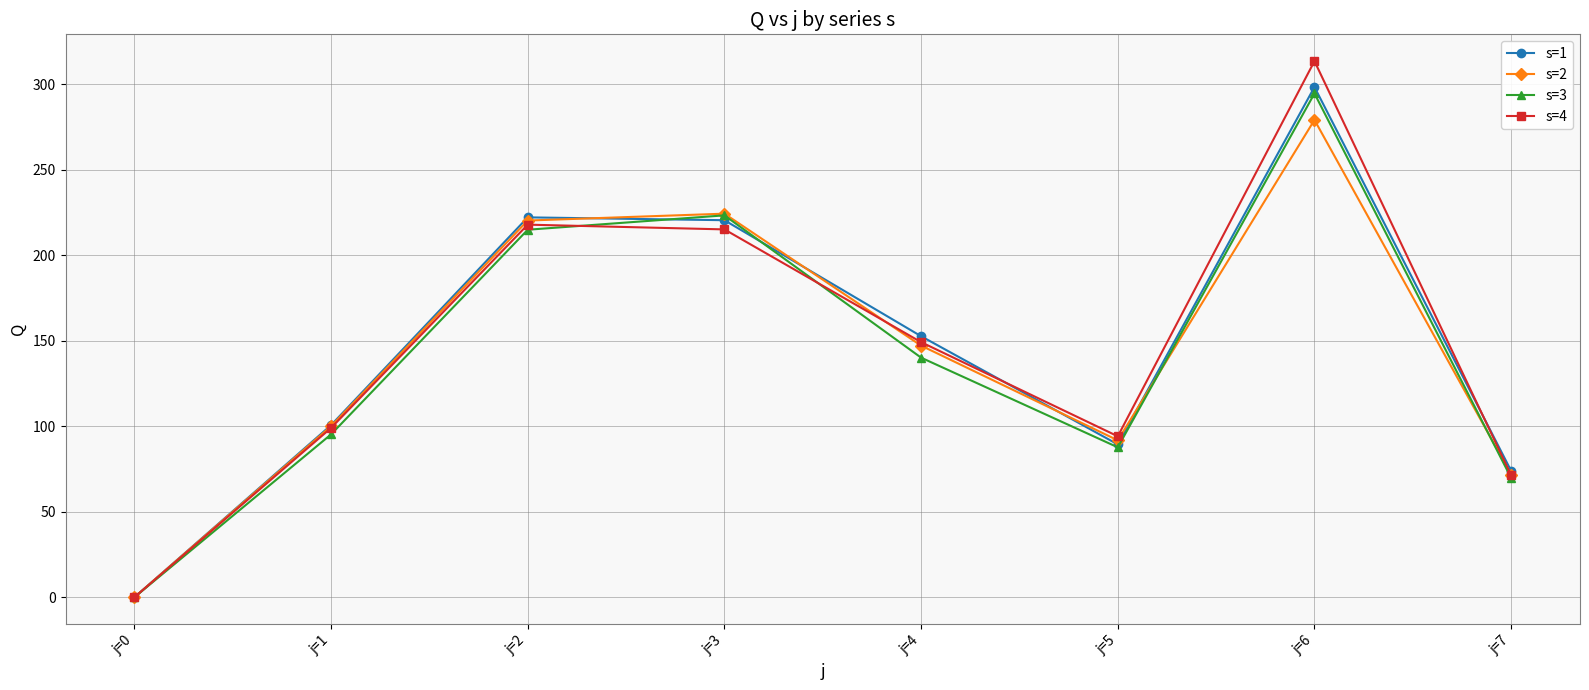

In s=1, how many points are lower than both neighbors (excluding endpoints)?

1